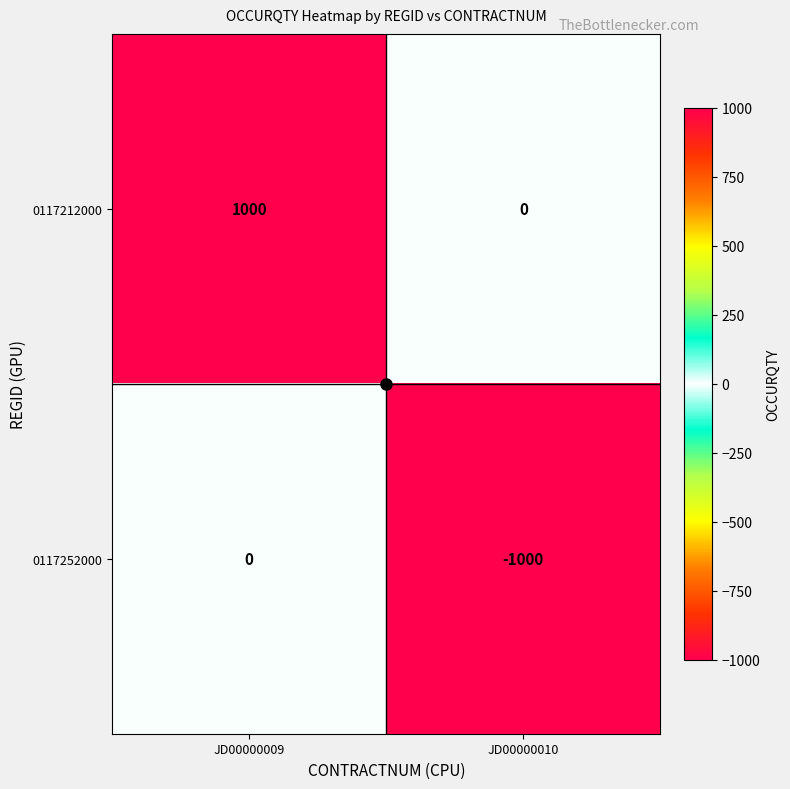

How many distinct data groups are displayed?

2